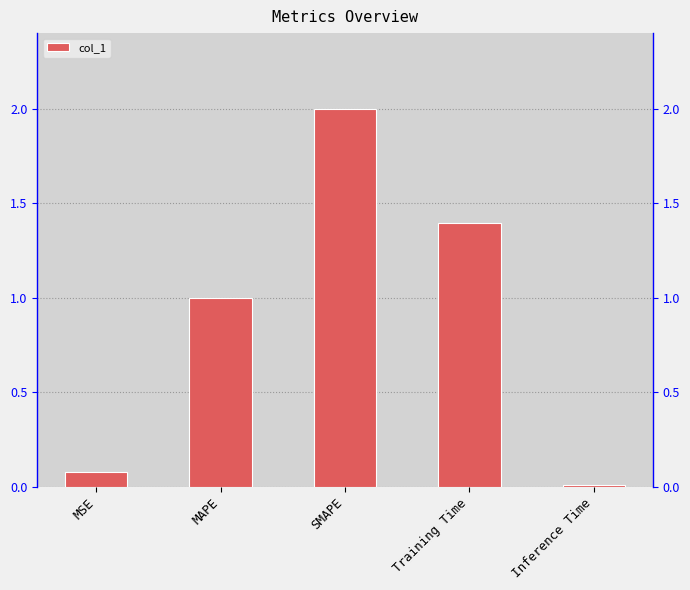

List the labels in order of value, largest first.

SMAPE, Training Time, MAPE, MSE, Inference Time